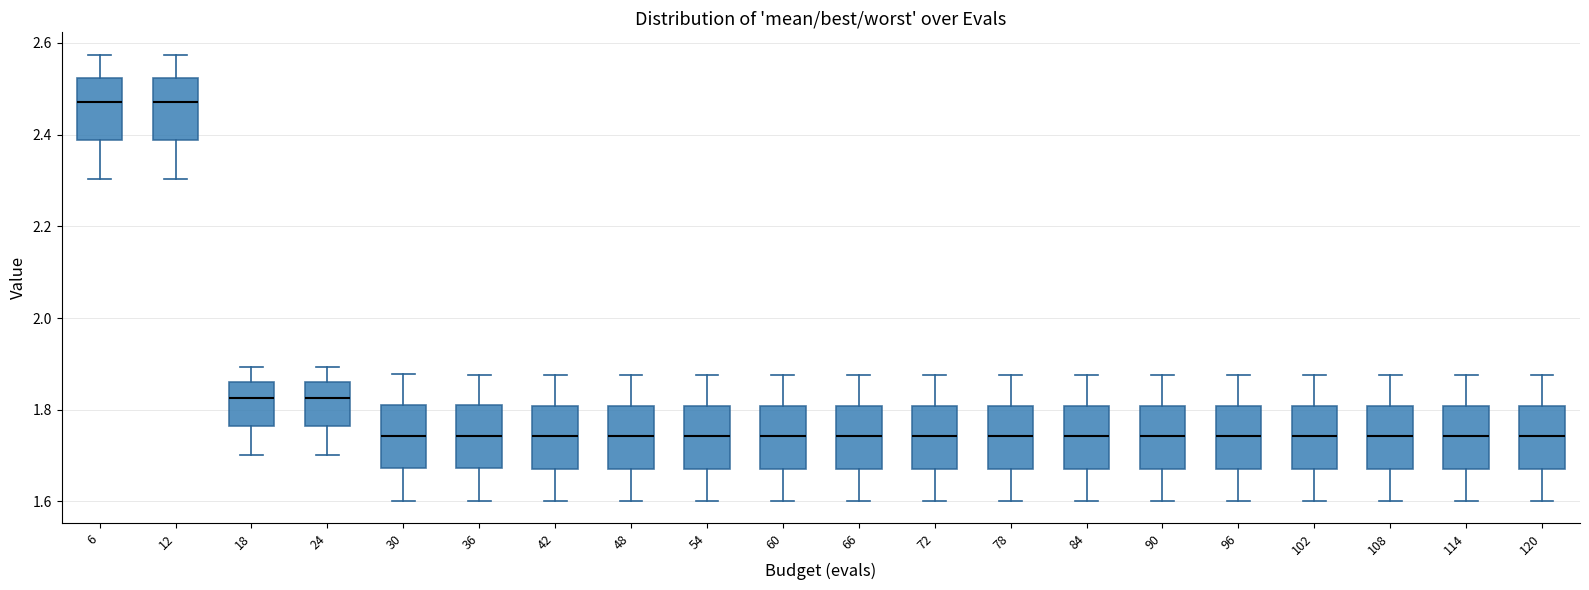

Reading left to right, read every box against the y-axis: the position of its median line, the range the box covers, and the ends of its whiskers. The values are not printed on the chart, so give them approximately, as read against the axis.

6: median 2.48, box 2.38 to 2.52, whiskers 2.30 to 2.58
12: median 2.48, box 2.38 to 2.52, whiskers 2.30 to 2.58
18: median 1.82, box 1.76 to 1.86, whiskers 1.70 to 1.90
24: median 1.82, box 1.76 to 1.86, whiskers 1.70 to 1.90
30: median 1.74, box 1.68 to 1.82, whiskers 1.60 to 1.88
36: median 1.74, box 1.68 to 1.80, whiskers 1.60 to 1.88
42: median 1.74, box 1.68 to 1.80, whiskers 1.60 to 1.88
48: median 1.74, box 1.68 to 1.80, whiskers 1.60 to 1.88
54: median 1.74, box 1.68 to 1.80, whiskers 1.60 to 1.88
60: median 1.74, box 1.68 to 1.80, whiskers 1.60 to 1.88
66: median 1.74, box 1.68 to 1.80, whiskers 1.60 to 1.88
72: median 1.74, box 1.68 to 1.80, whiskers 1.60 to 1.88
78: median 1.74, box 1.68 to 1.80, whiskers 1.60 to 1.88
84: median 1.74, box 1.68 to 1.80, whiskers 1.60 to 1.88
90: median 1.74, box 1.68 to 1.80, whiskers 1.60 to 1.88
96: median 1.74, box 1.68 to 1.80, whiskers 1.60 to 1.88
102: median 1.74, box 1.68 to 1.80, whiskers 1.60 to 1.88
108: median 1.74, box 1.68 to 1.80, whiskers 1.60 to 1.88
114: median 1.74, box 1.68 to 1.80, whiskers 1.60 to 1.88
120: median 1.74, box 1.68 to 1.80, whiskers 1.60 to 1.88